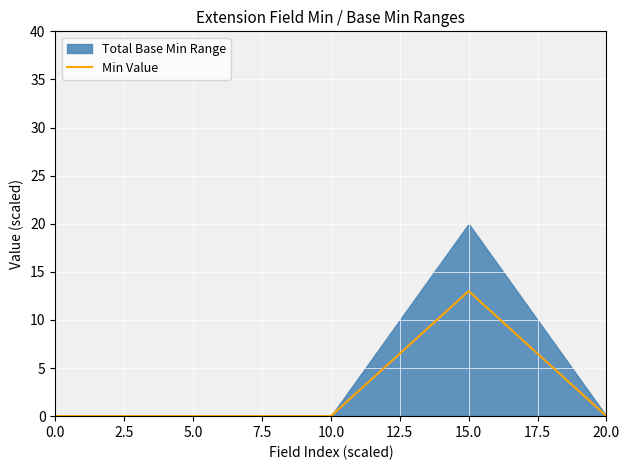

True or false: Min Value has a value of -4 at 5.0.

False